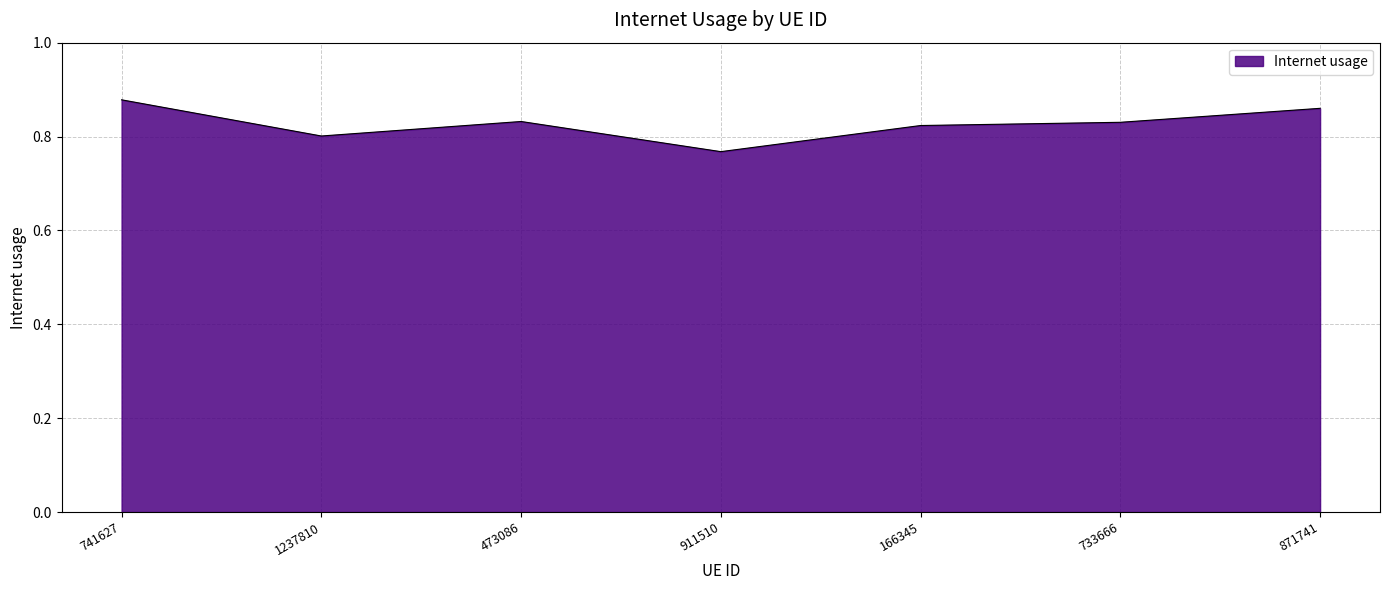

Where is the first local maximum?

473086